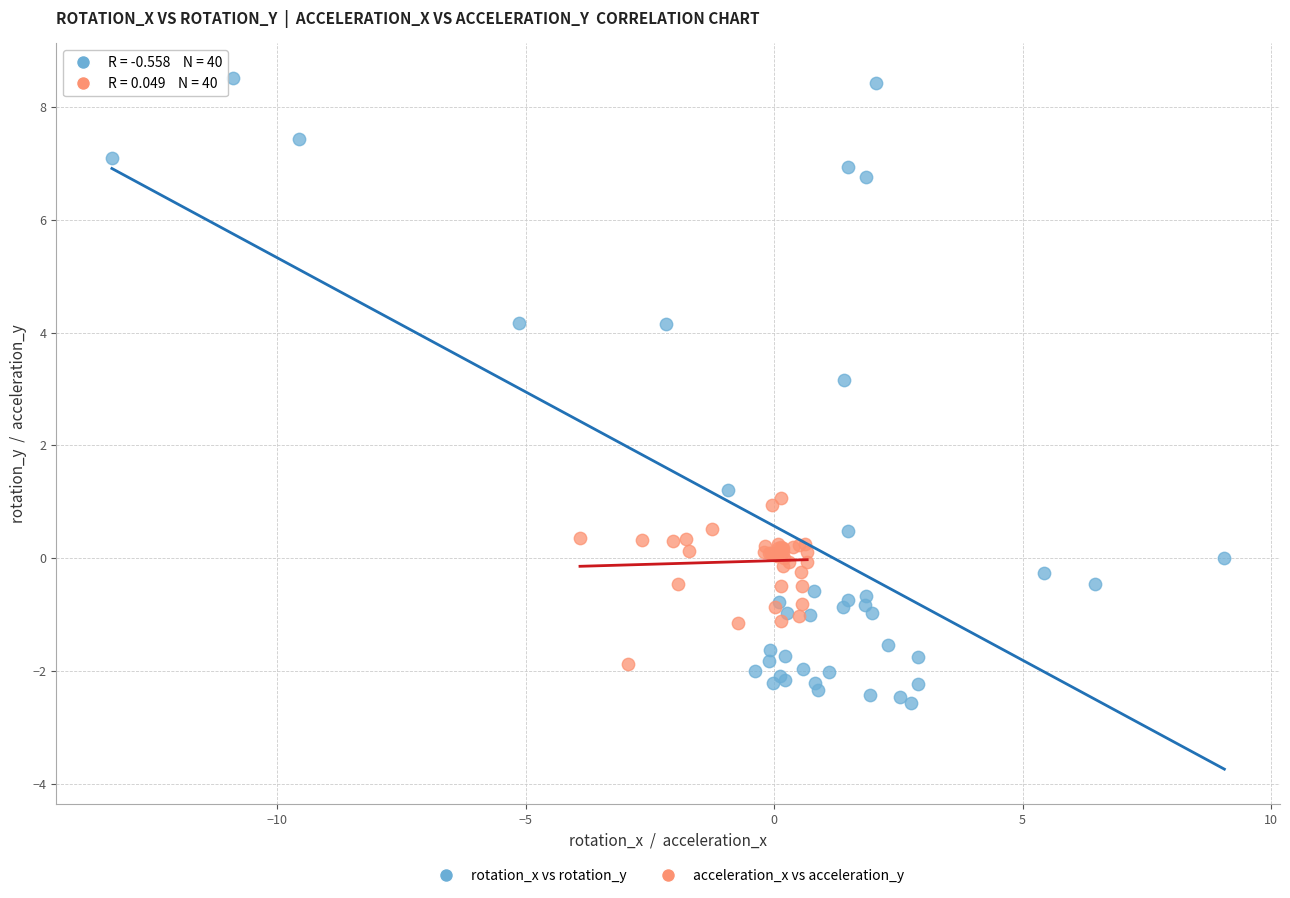

Which series contains the highest Y value?

rotation_x vs rotation_y